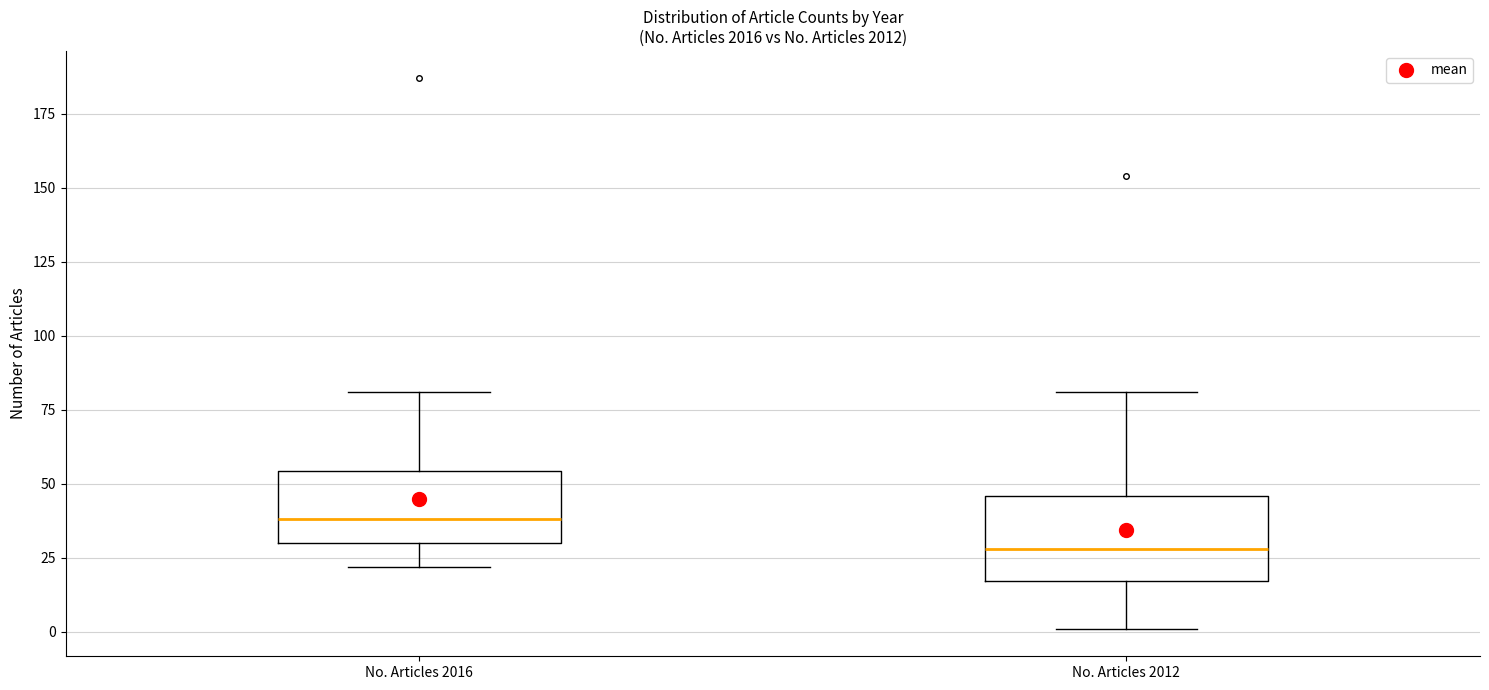

Reading left to right, read every box against the y-axis: the position of its median line, the range the box covers, and the ends of its whiskers. The values are not printed on the chart, so give them approximately, as read against the axis.

No. Articles 2016: median 40, box 30 to 55, whiskers 20 to 80
No. Articles 2012: median 30, box 15 to 45, whiskers 0 to 80